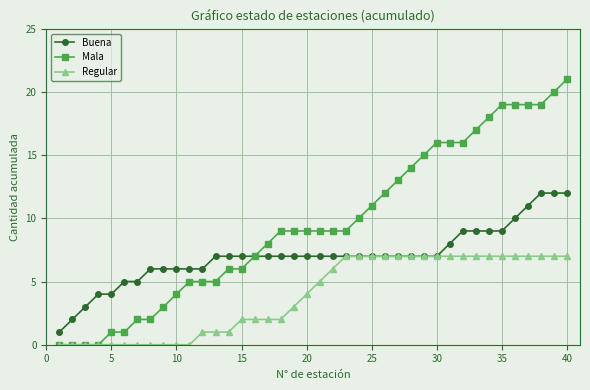

Rank the series by their average value, from lowest to highest.

Regular, Buena, Mala